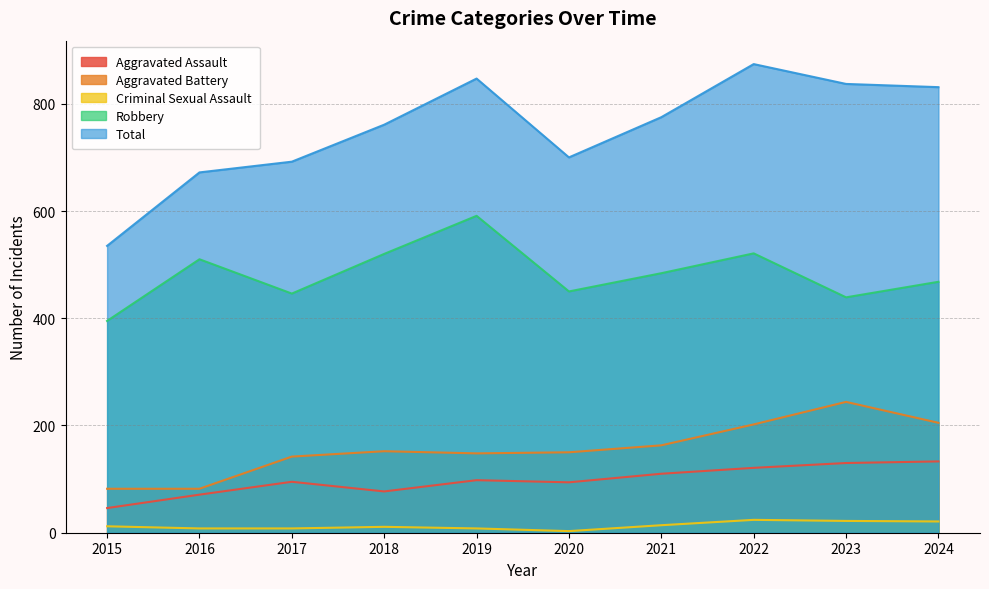

The value of Aggravated Battery at 2020 is 150. True or false?

True